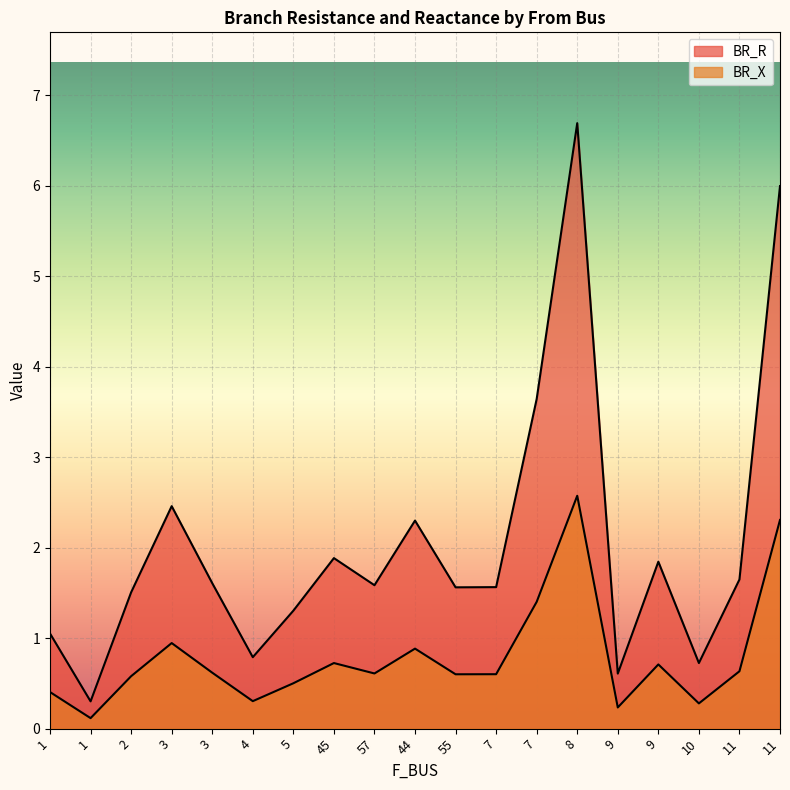

At which category is the sum across all series the highest?

8